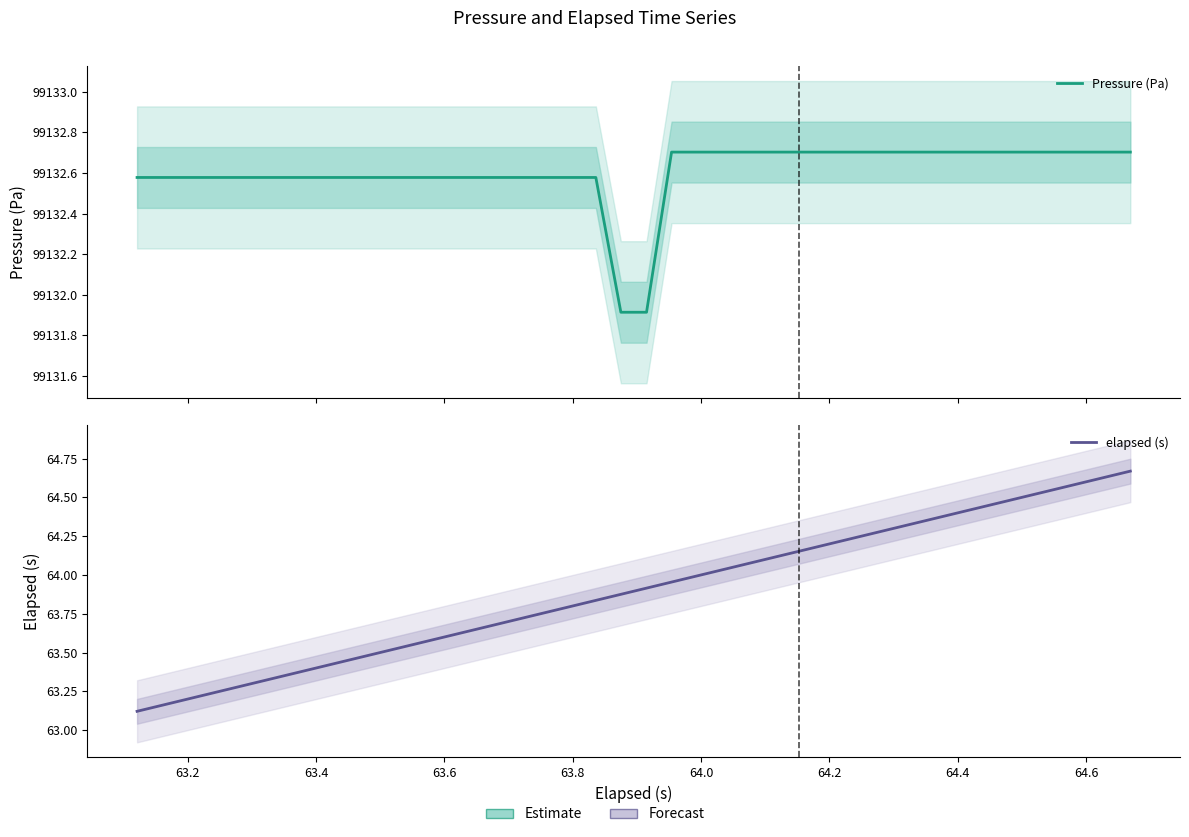

The value of elapsed (s) at 20 is 24.0. True or false?

False